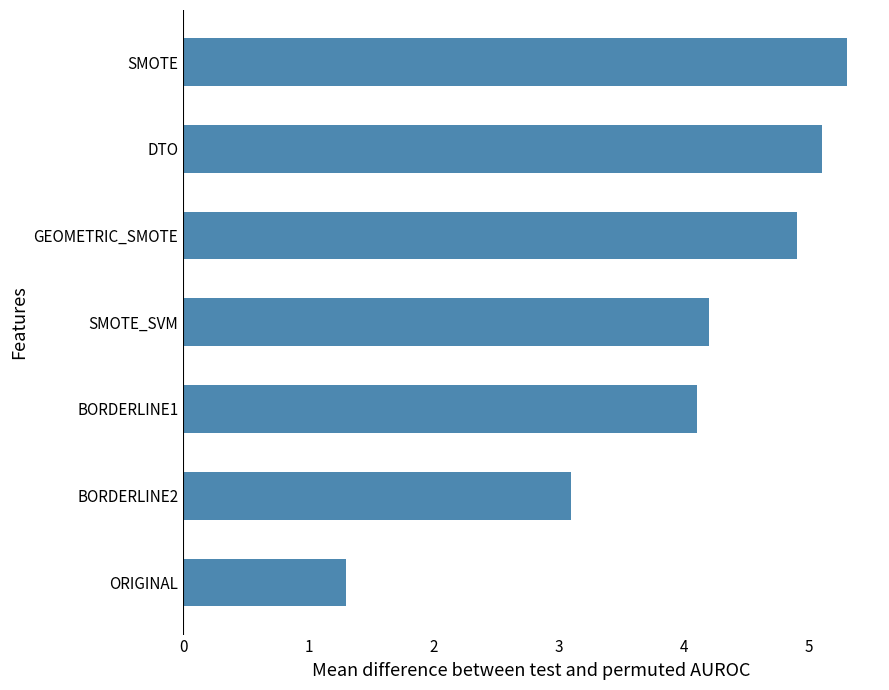

How many bars are there in total?

7